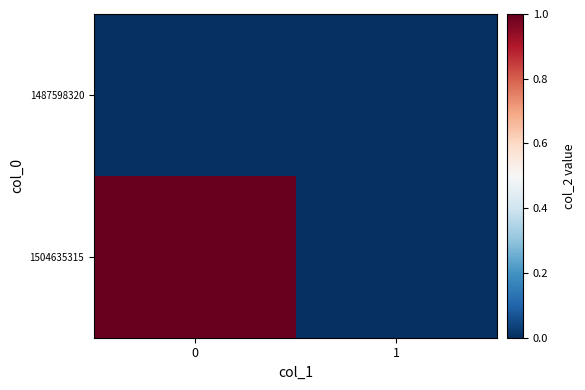

List the series in order of their peak value, lowest first.

1487598320, 1504635315